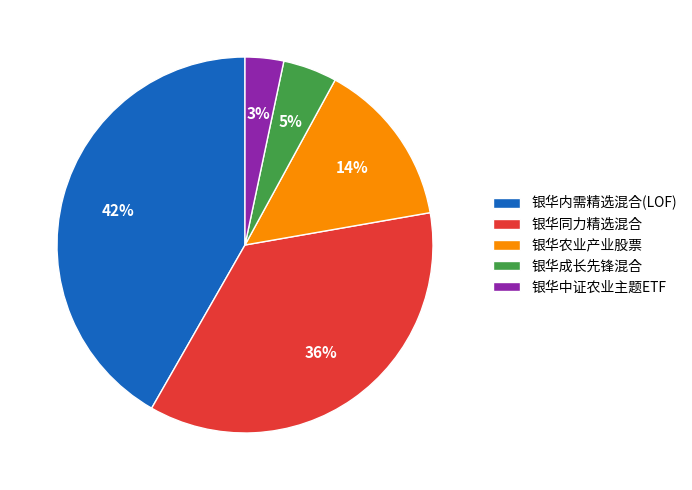

To the nearest percent, what is the combined percentage of 银华中证农业主题ETF and 银华同力精选混合?

39%